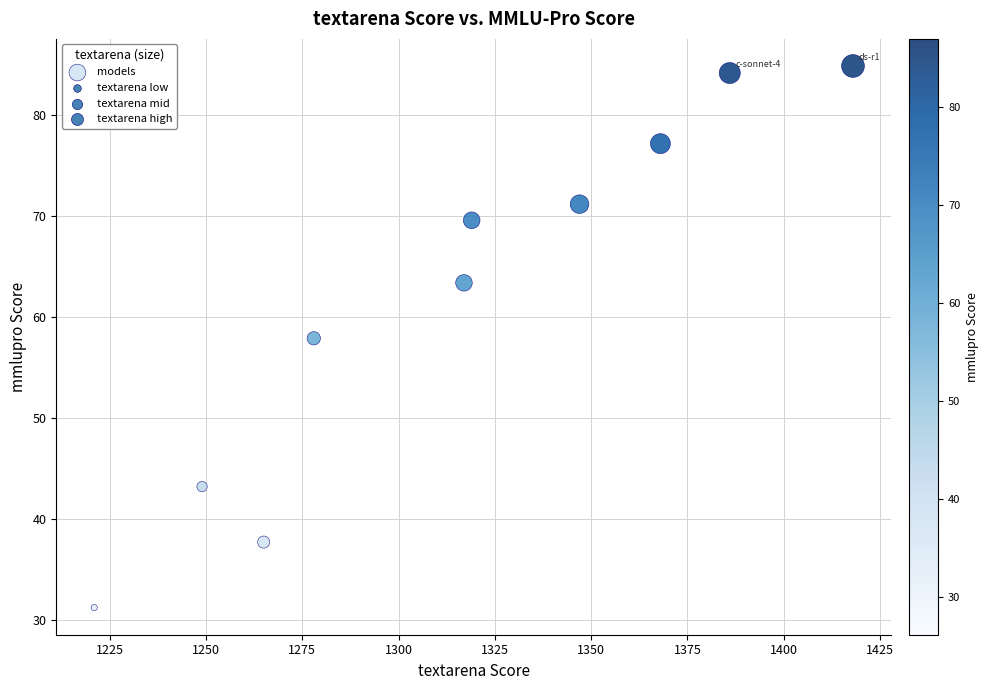

What is the average X value?

1316.8